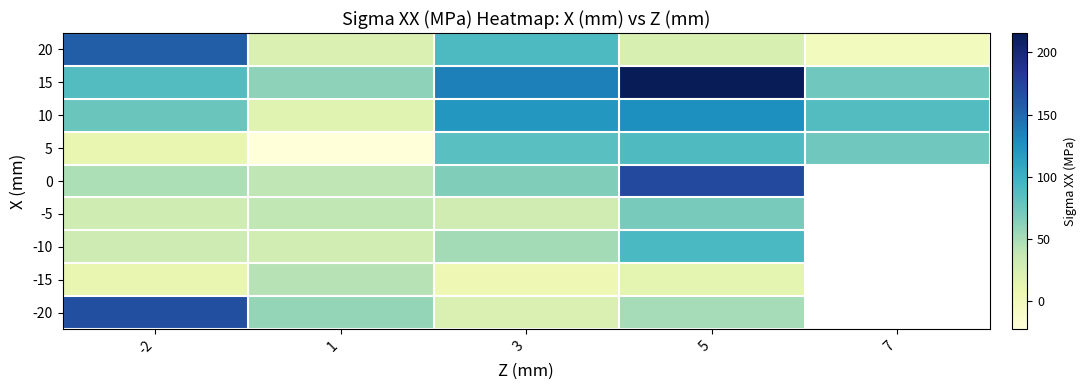

Is it true that 5 equals 46.4 at 7?

False